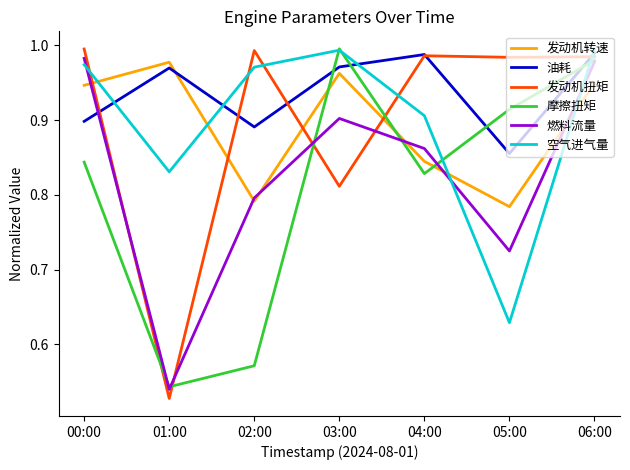

At which category does 油耗 reach its first local peak?

01:00